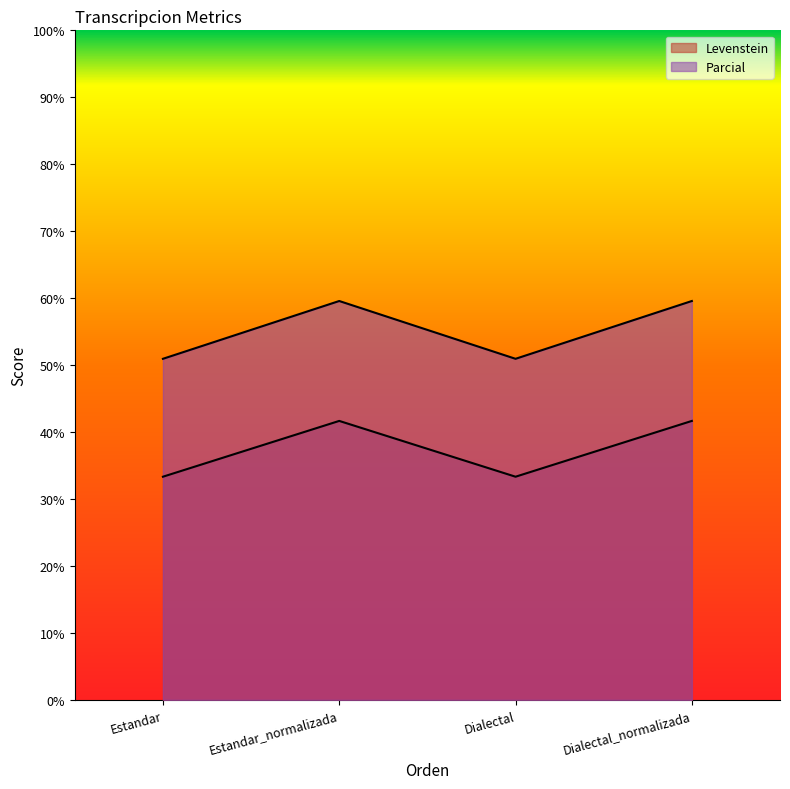

List the series in order of their overall mean, highest first.

Parcial, Levenstein